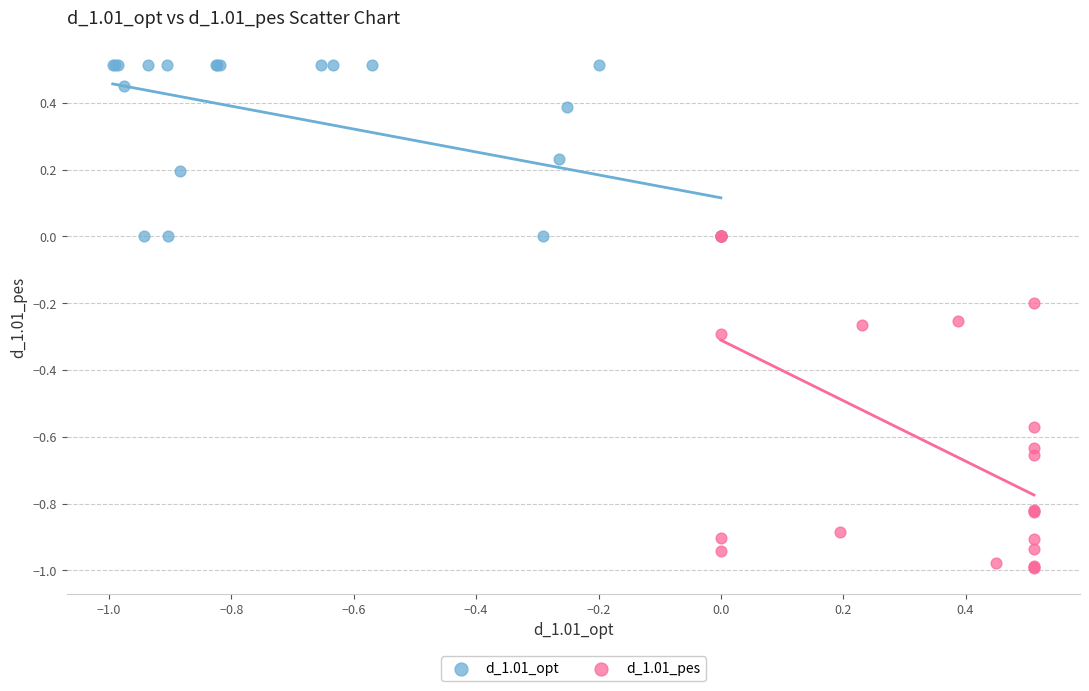

What are all the series names shown in the legend?

d_1.01_opt, d_1.01_pes